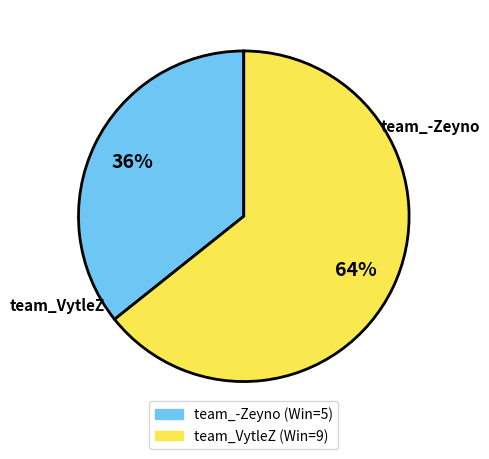

Is team_VytleZ the majority of the pie?

Yes